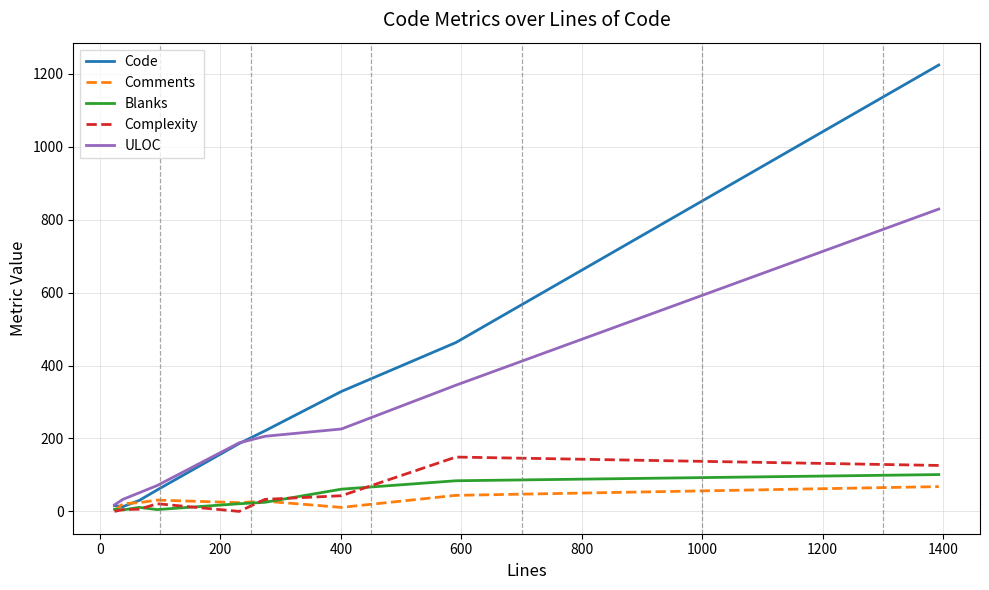

What is the greatest value displayed?

1224